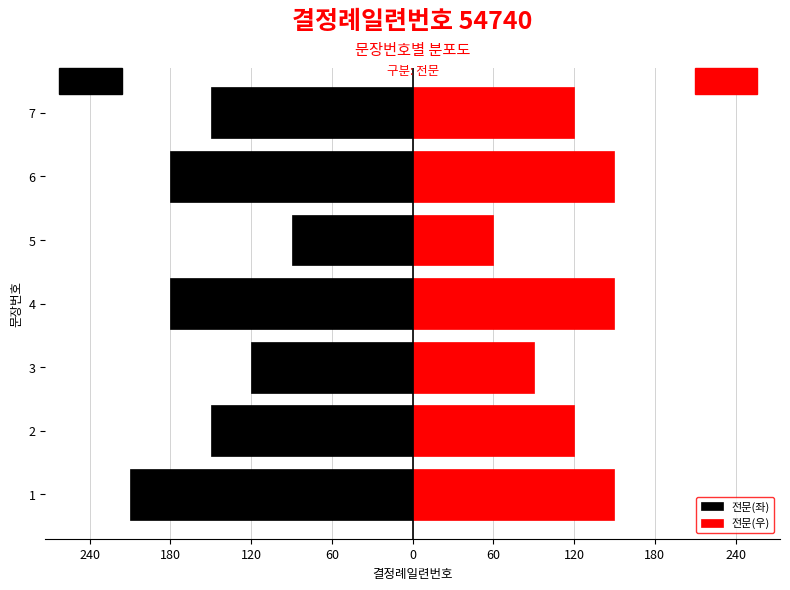

What are all the series names shown in the legend?

전문(좌), 전문(우)